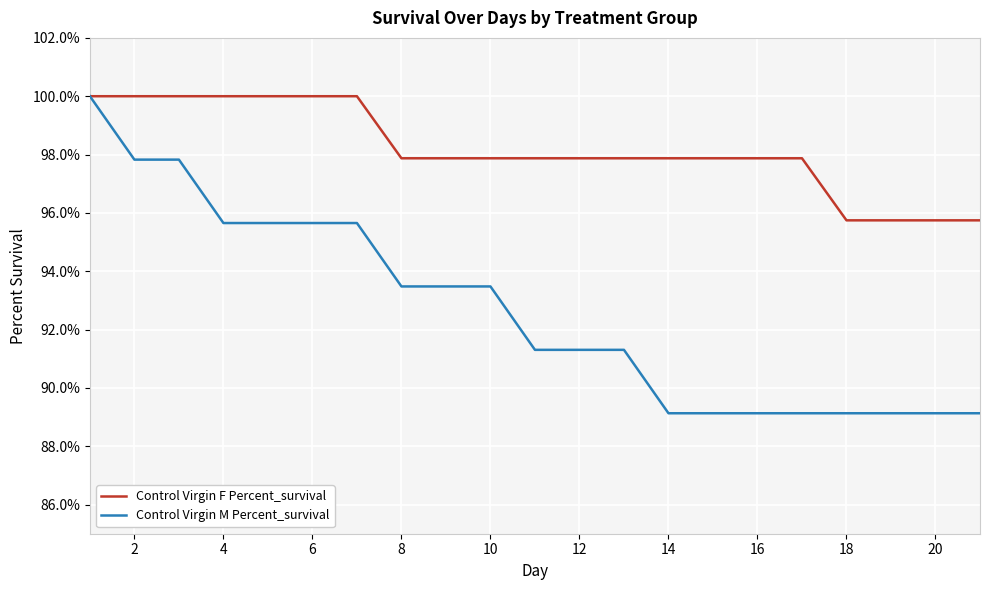

Which series has the widest spread of values?

Control Virgin M Percent_survival